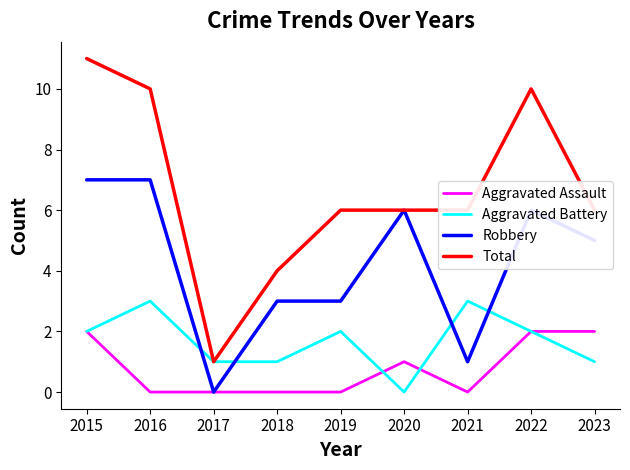

What is the total value across all series at 2020?

13